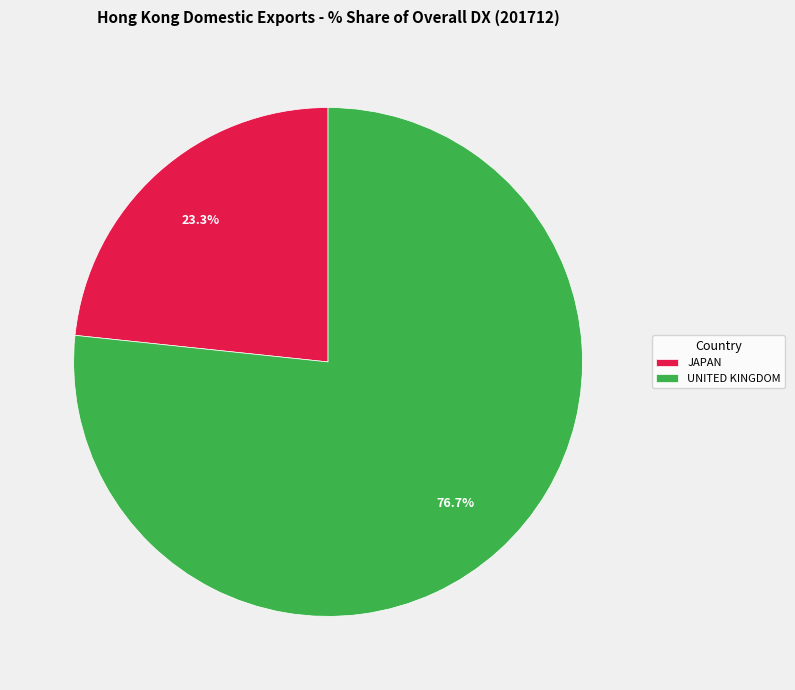

Which category accounts for the majority?

UNITED KINGDOM